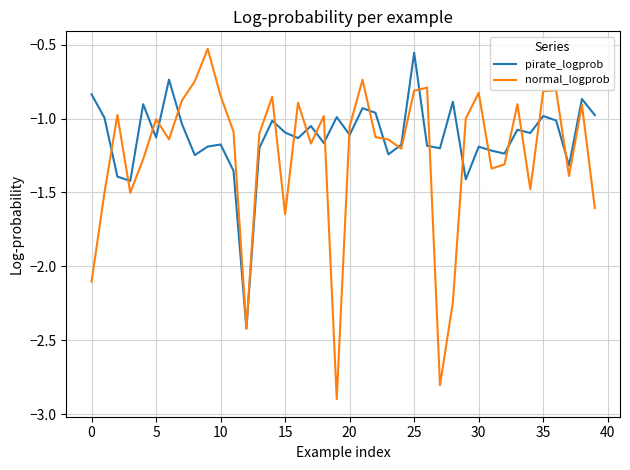

Which series has the widest spread of values?

normal_logprob